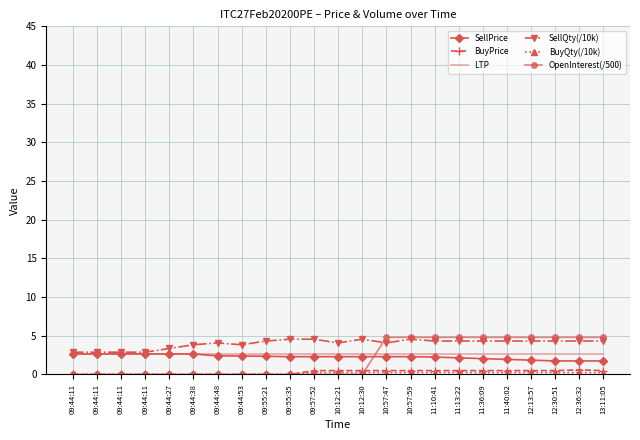

What is the total value across all series at 11:40:02?

14.5